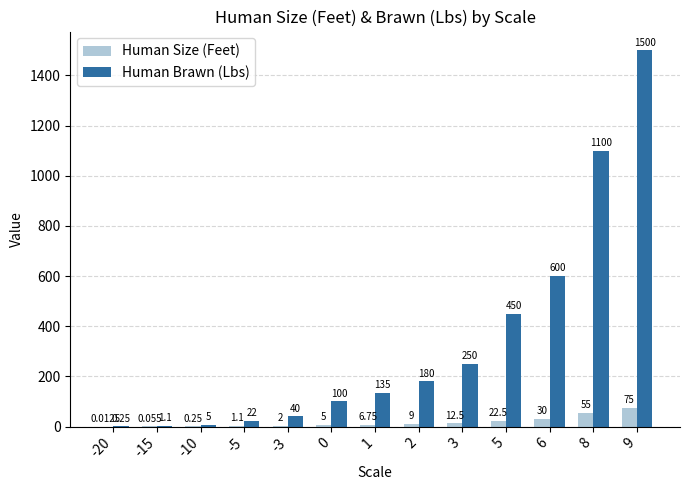

Is the value of Human Size (Feet) at 9 greater than the value of Human Brawn (Lbs) at -15?

Yes